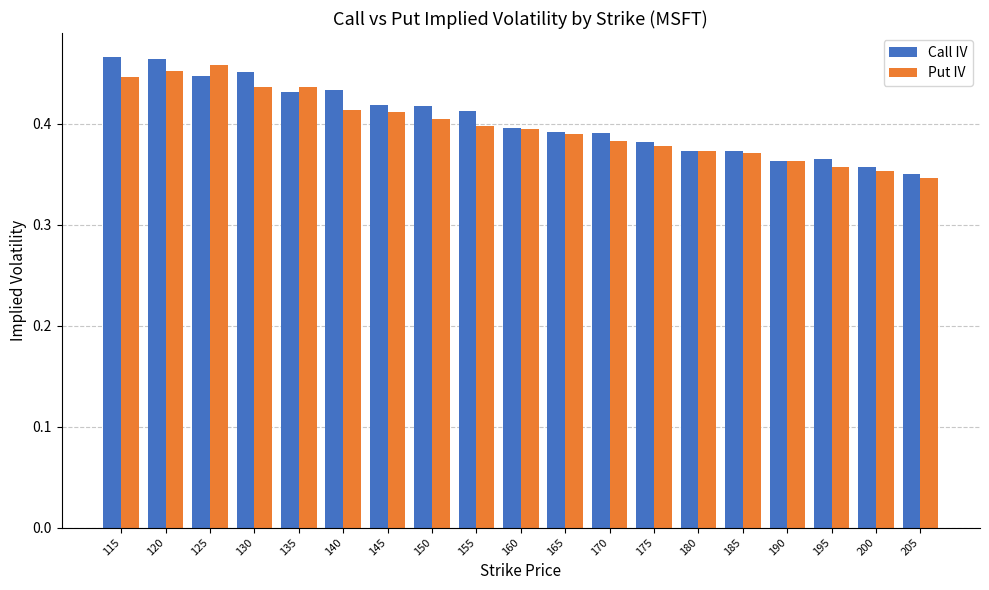

What is the sum of all Put IV values?

7.6